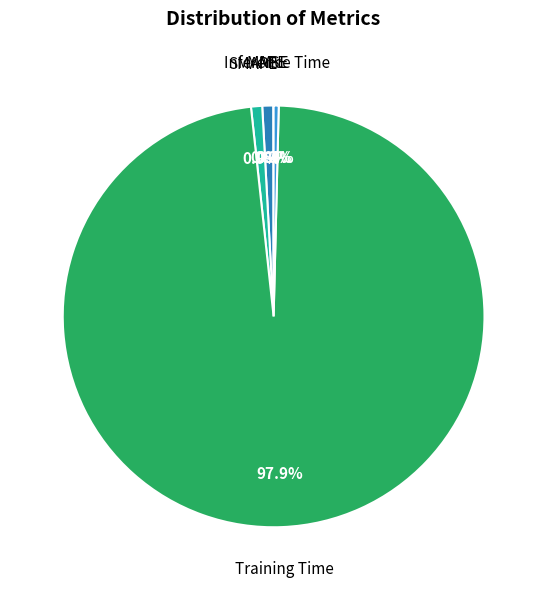

Is it true that SMAPE is 1% of the pie?

True